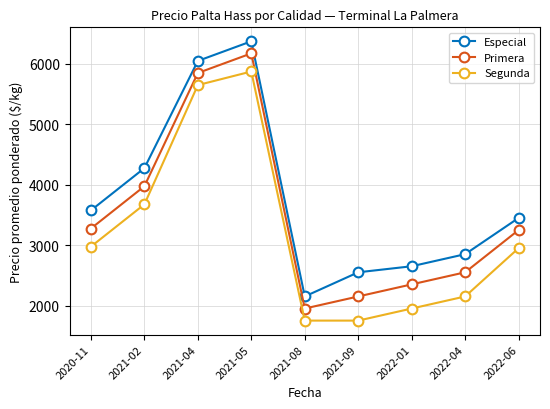

True or false: Especial and Segunda intersect in this chart.

False